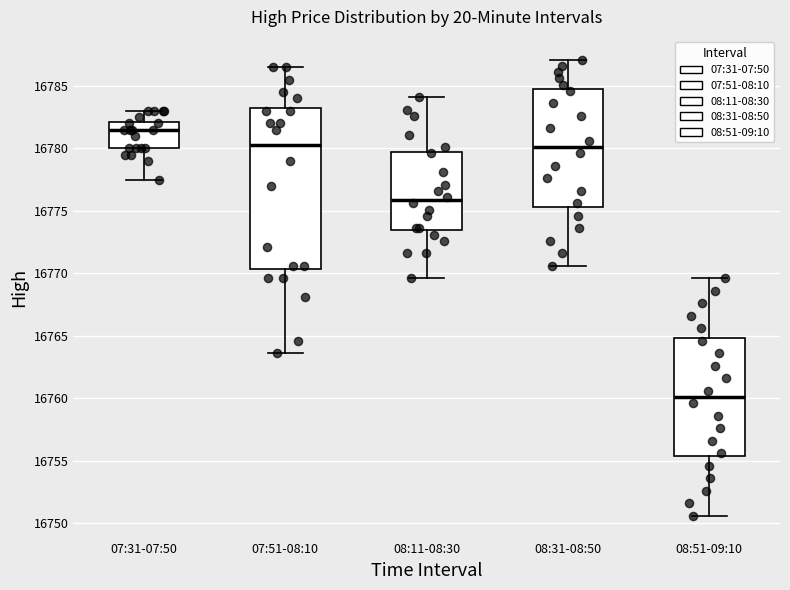

Which box's median line is the lowest?

08:51-09:10